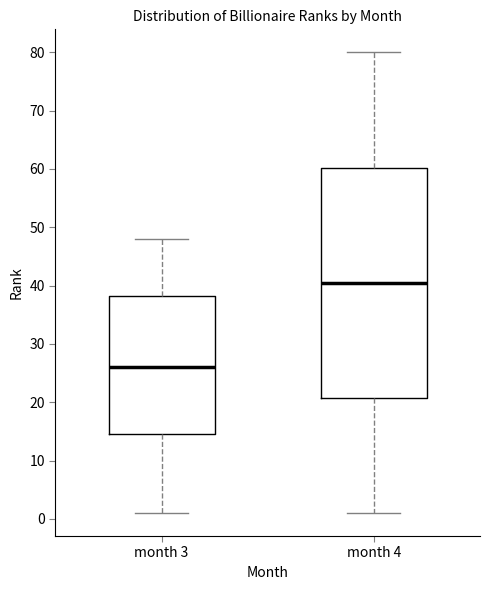

Which box's median line is the highest?

month 4